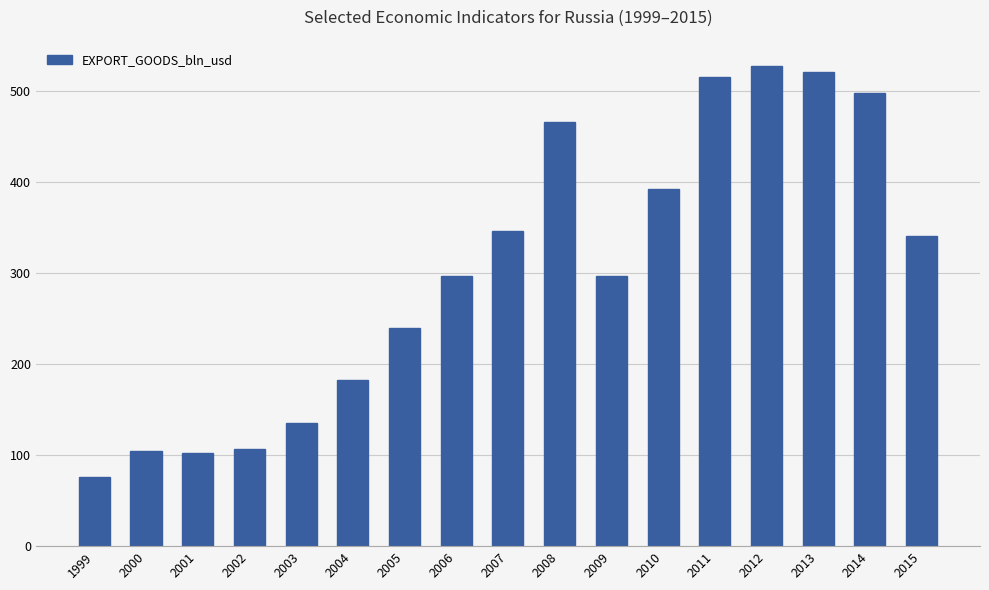

Which label corresponds to the largest value in the chart?

2012